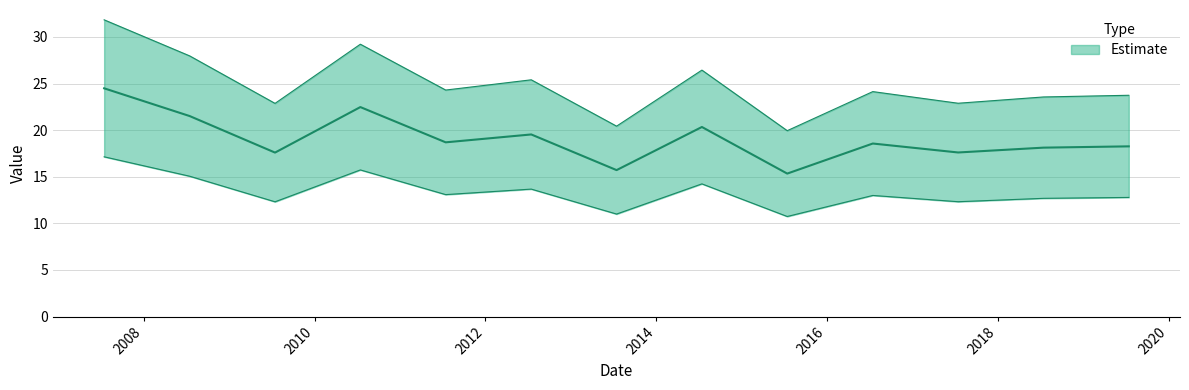

What is the label of the 8th point from the right?

2012-07-15